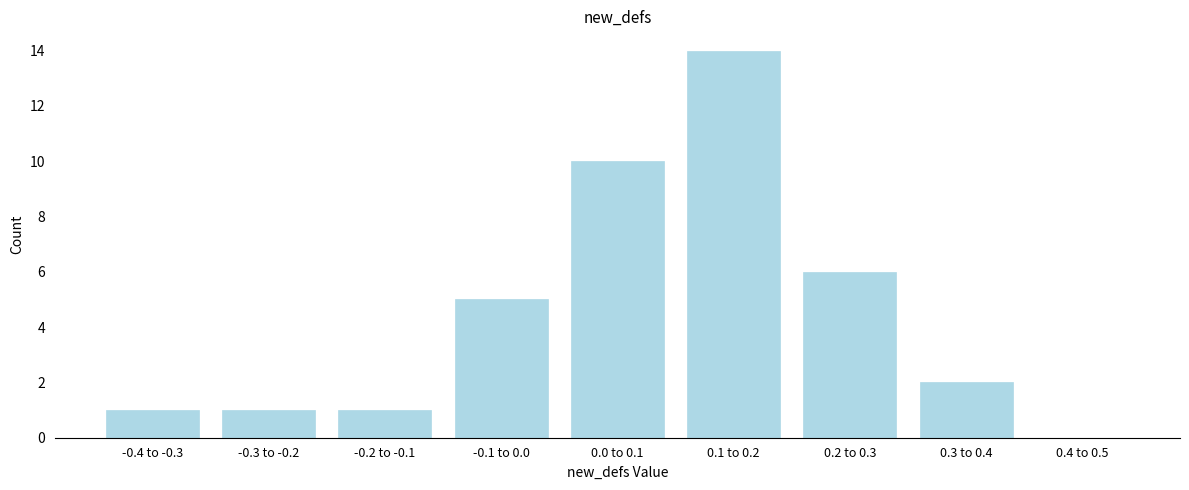

Reading left to right, extract all data points from this chart.

-0.4 to -0.3=1	-0.3 to -0.2=1	-0.2 to -0.1=1	-0.1 to 0.0=5	0.0 to 0.1=10	0.1 to 0.2=14	0.2 to 0.3=6	0.3 to 0.4=2	0.4 to 0.5=0